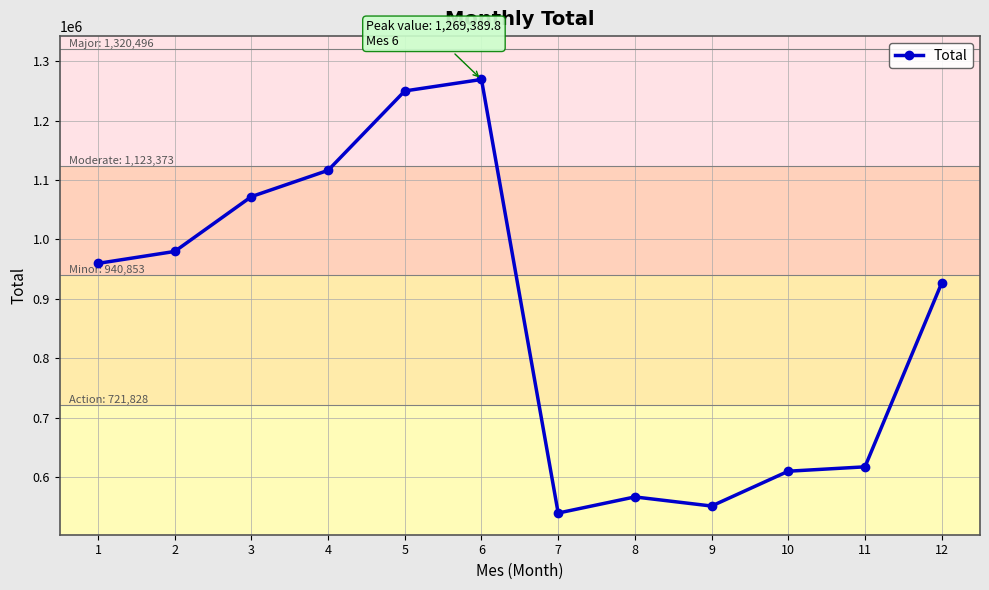

Reading left to right, list all the values displayed in this chart.

959702.2	979805.0	1072148.7	1116379.6	1250043.2	1269389.8	539306.9	566451.2	551108.2	609749.8	617116.3	926514.6